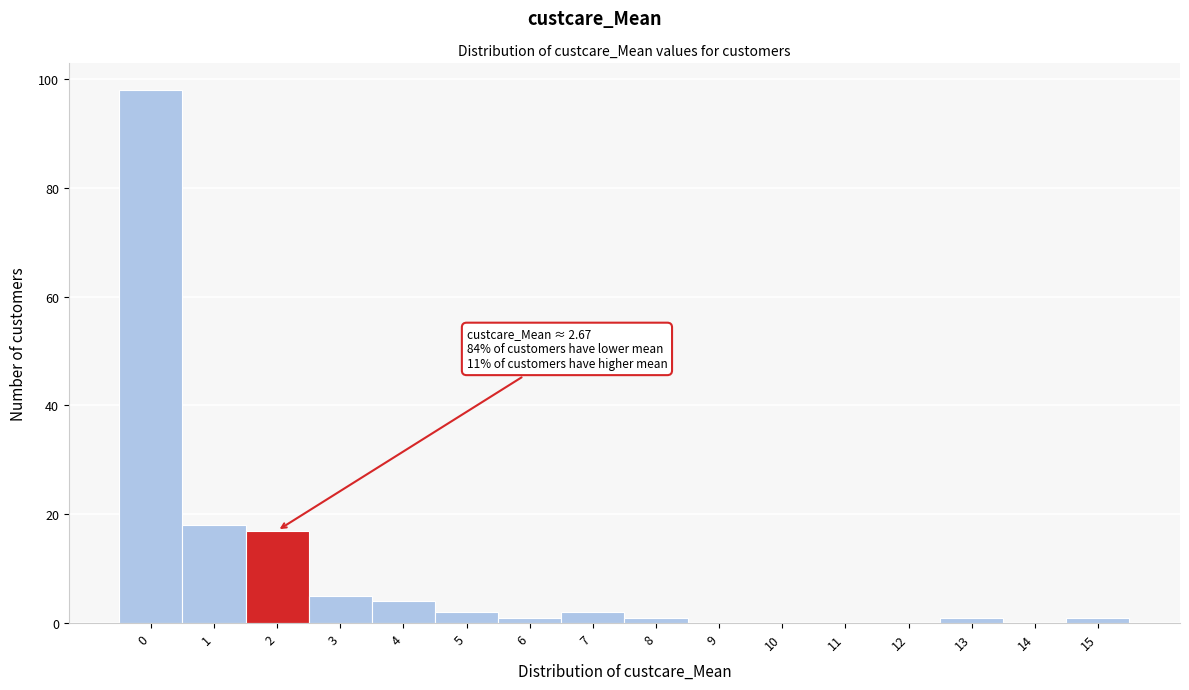

Reading left to right, list all the values displayed in this chart.

0=98	1=18	2=17	3=5	4=4	5=2	6=1	7=2	8=1	9=0	10=0	11=0	12=0	13=1	14=0	15=1